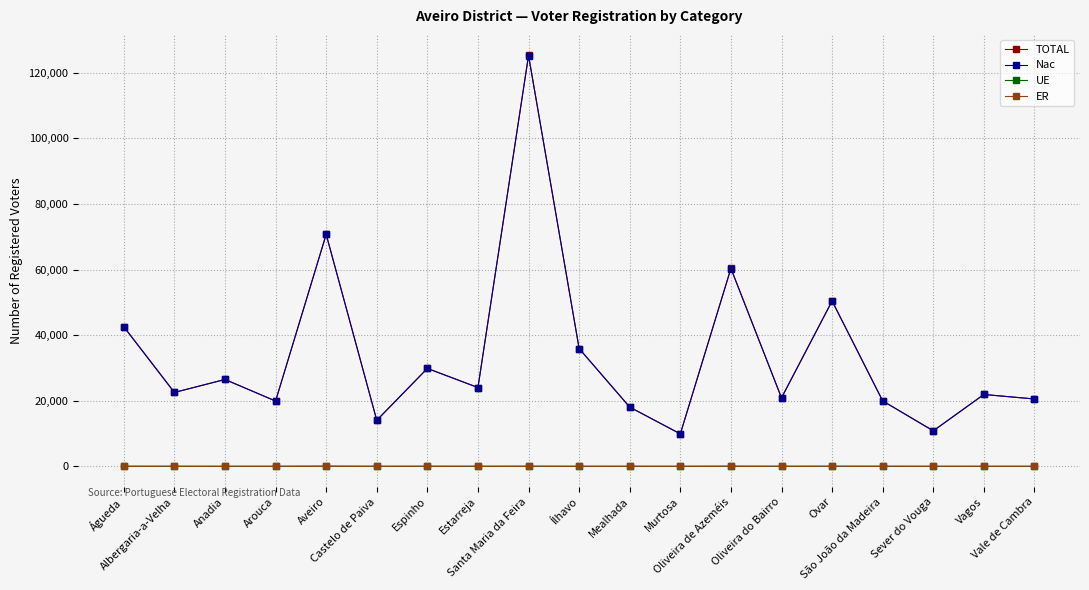

True or false: UE has more than 1 interior local peaks.

True